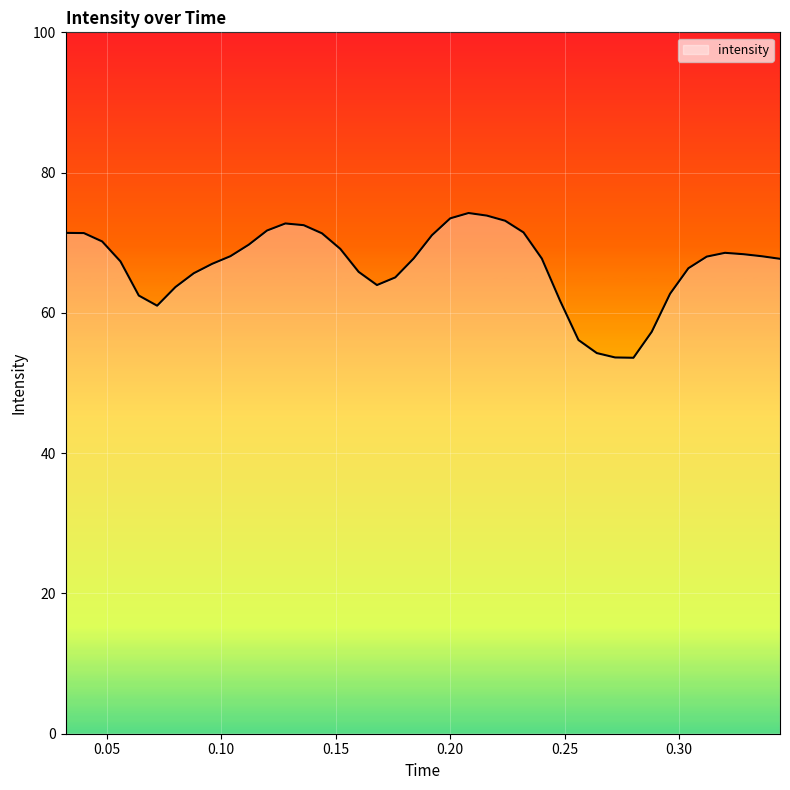

What is the minimum value shown in the chart?

53.6